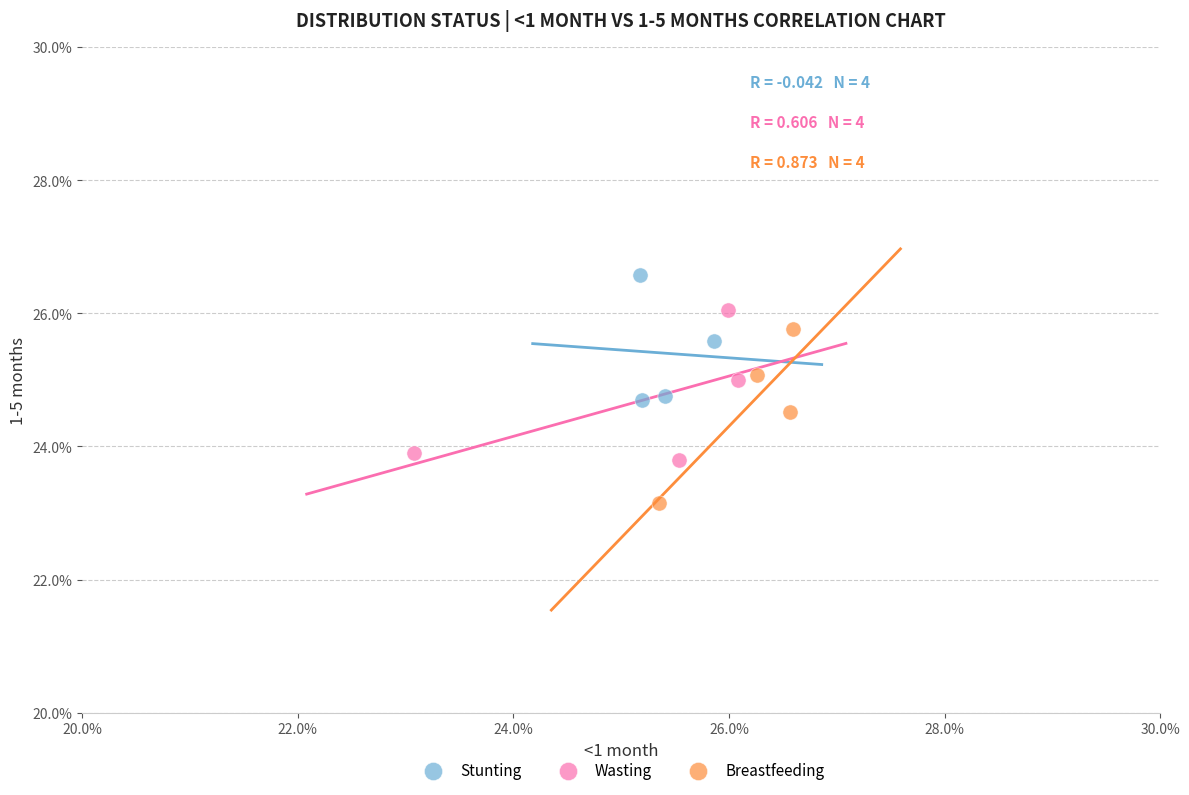

Which series has the widest spread of Y values?

Breastfeeding